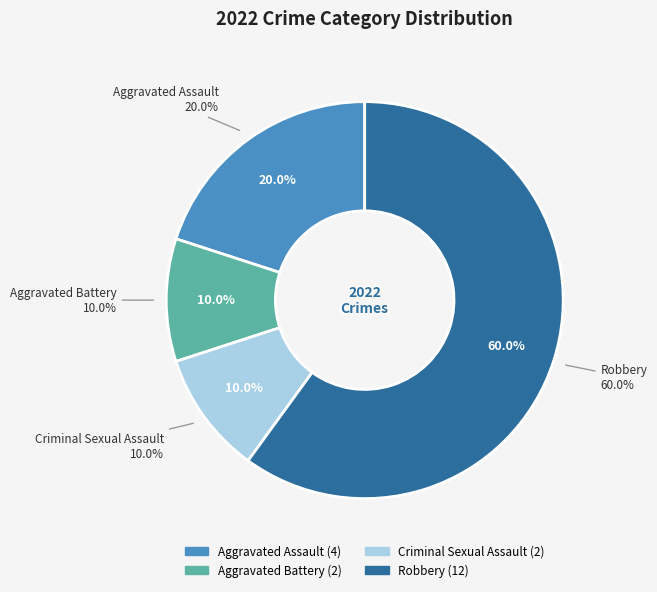

Is there a majority slice in this chart?

Yes